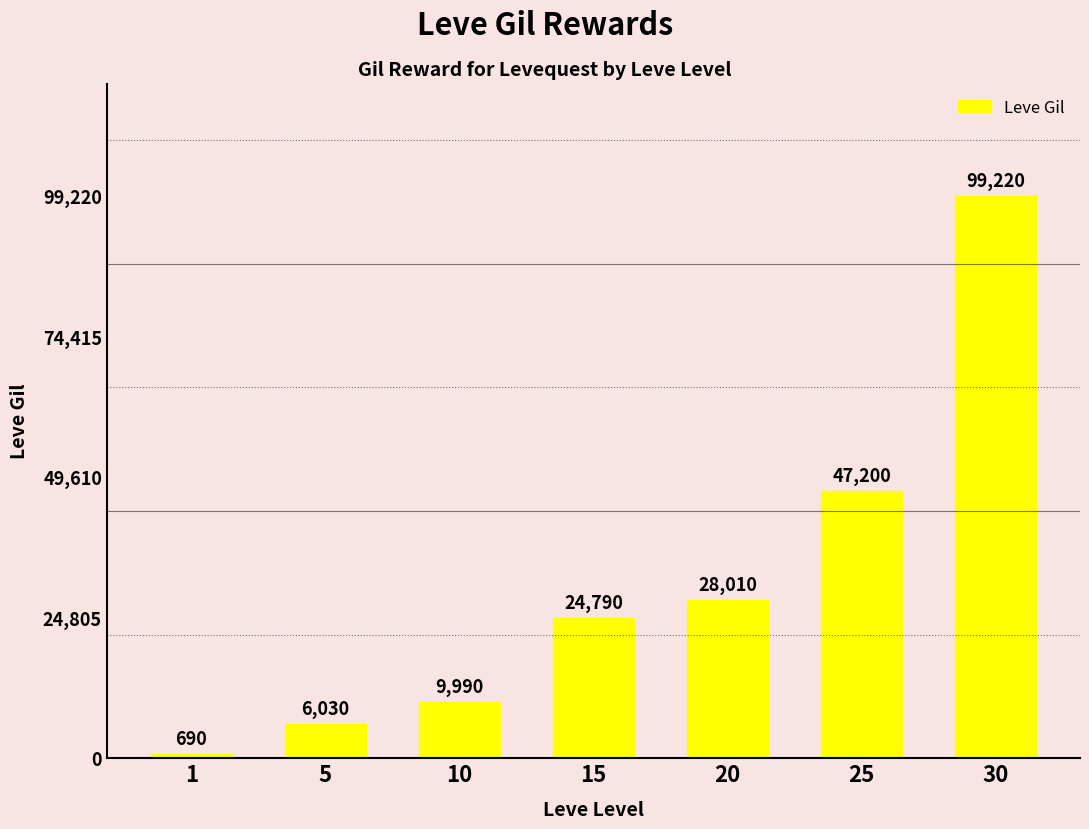

List the labels in order of value, largest first.

30, 25, 20, 15, 10, 5, 1